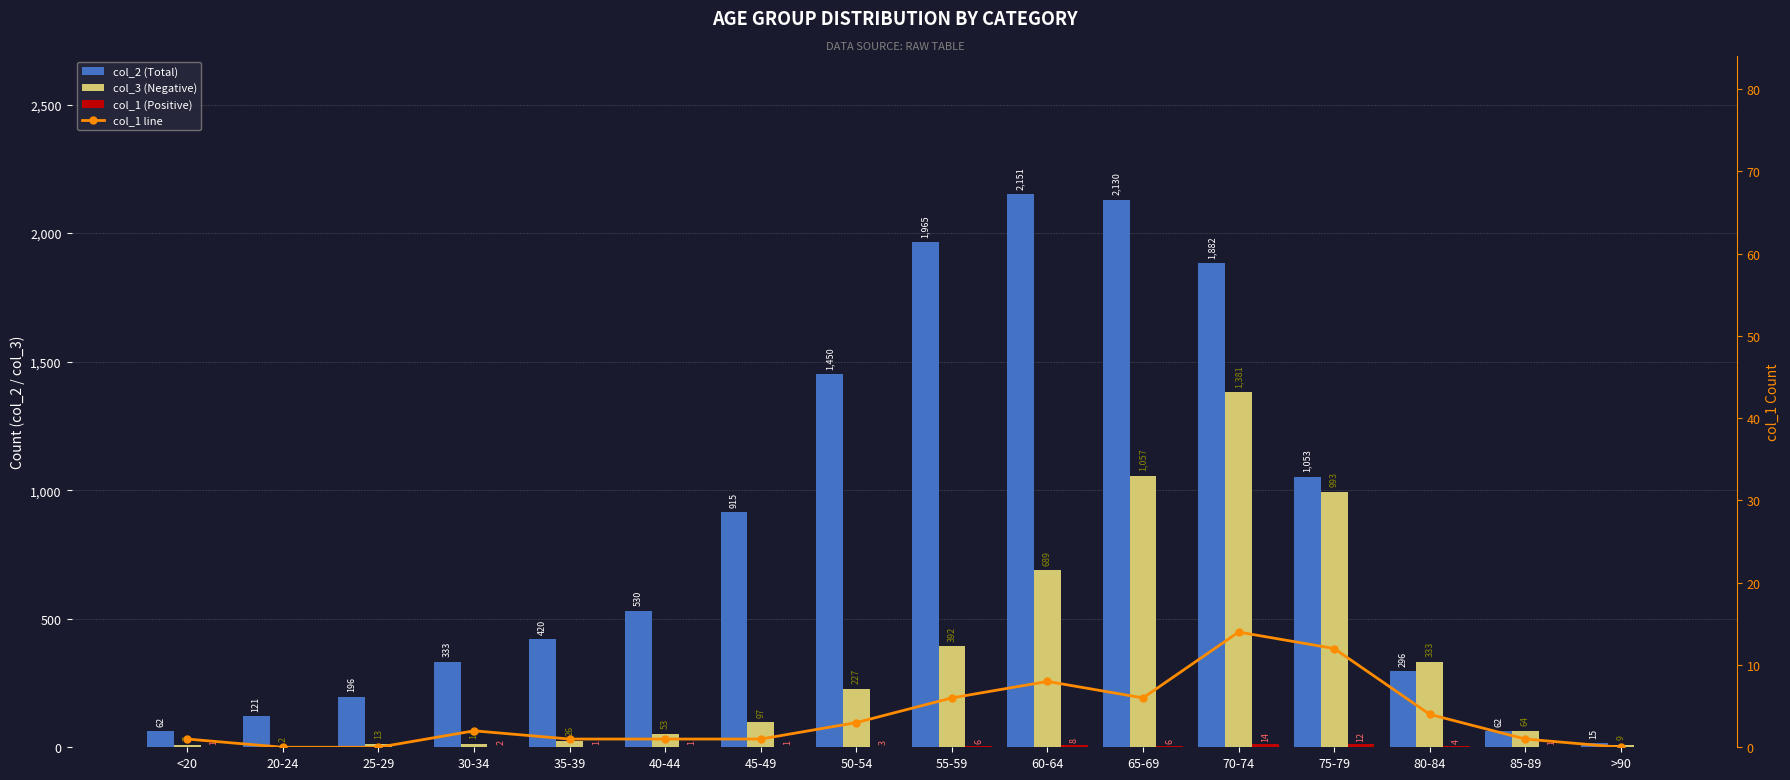

Are the bars horizontal?

No